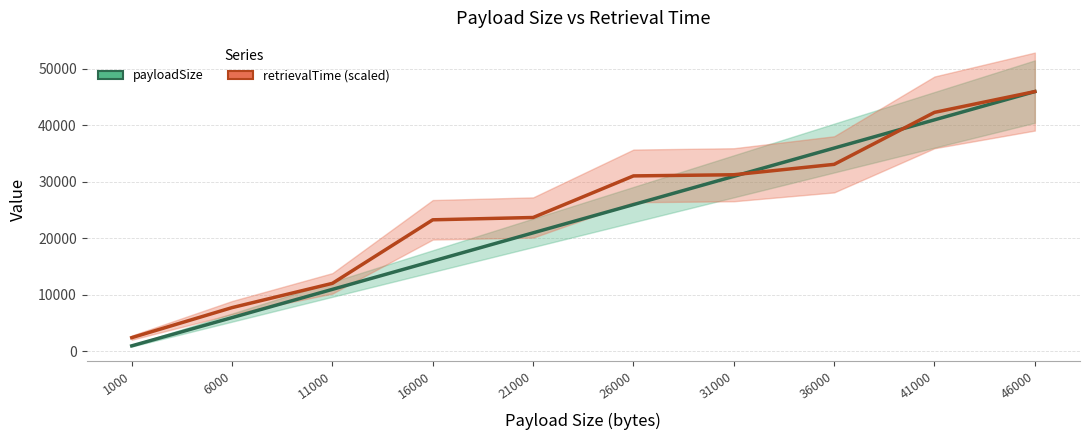

Reading right to left, transcribe all the data shown in this chart.

payloadSize: 46000=46000.0	41000=41000.0	36000=36000.0	31000=31000.0	26000=26000.0	21000=21000.0	16000=16000.0	11000=11000.0	6000=6000.0	1000=1000.0
retrievalTime (scaled): 46000=46000.0	41000=42320.0	36000=33120.0	31000=31280.0	26000=31075.6	21000=23715.6	16000=23306.7	11000=12062.2	6000=7768.9	1000=2453.3